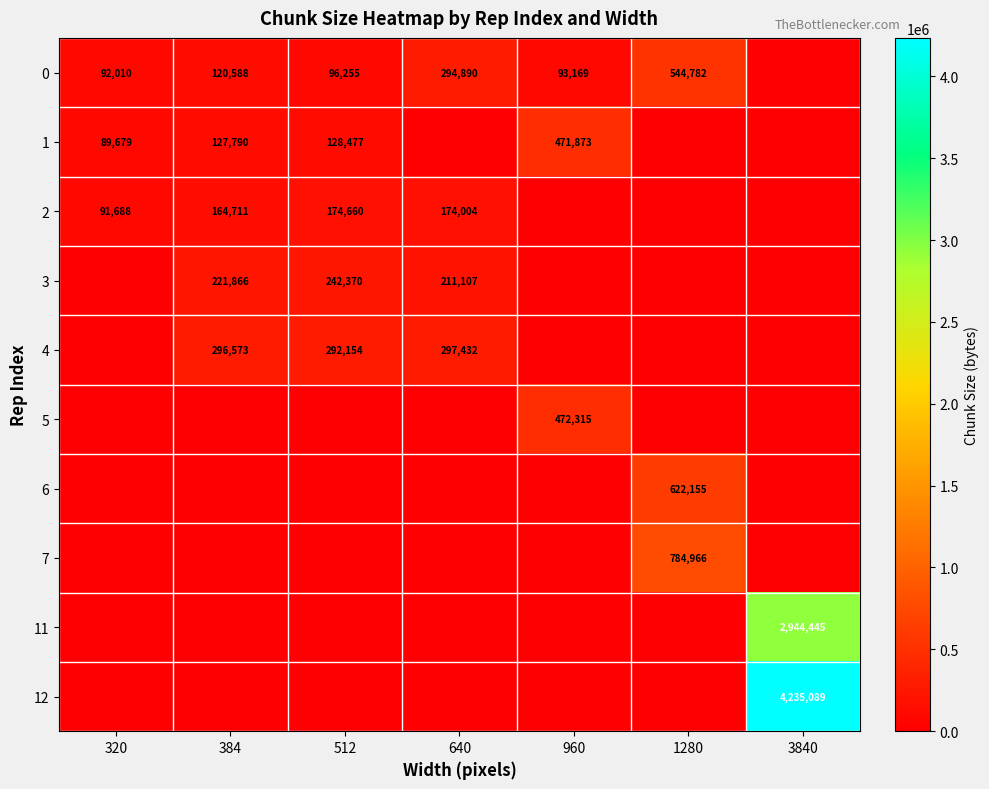

What is the total value across all series at 512?

933916